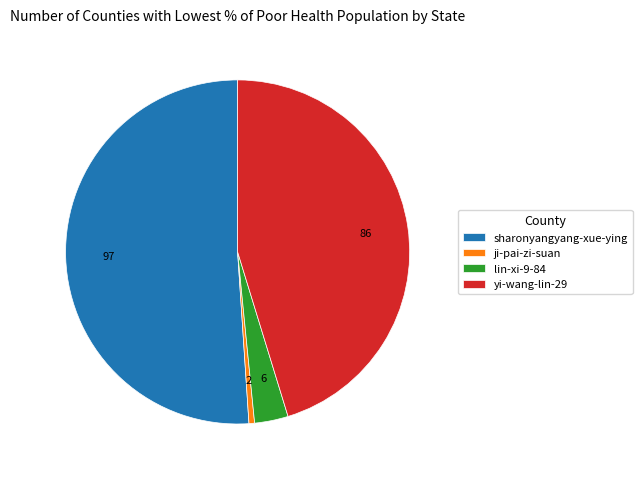

Is yi-wang-lin-29 the majority of the pie?

No